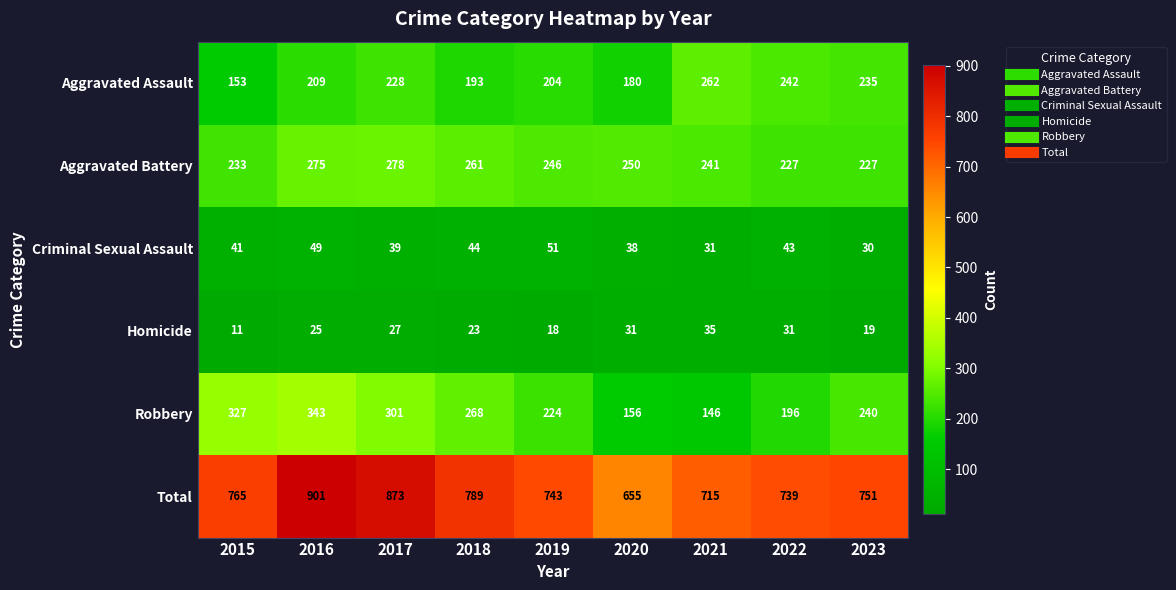

What value does the Aggravated Assault series have at 2019, to the nearest 5?

205